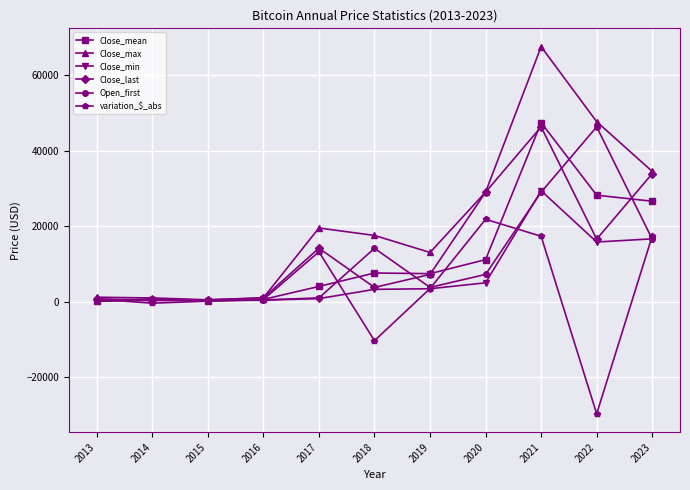

What is the smallest value displayed?

-29764.2